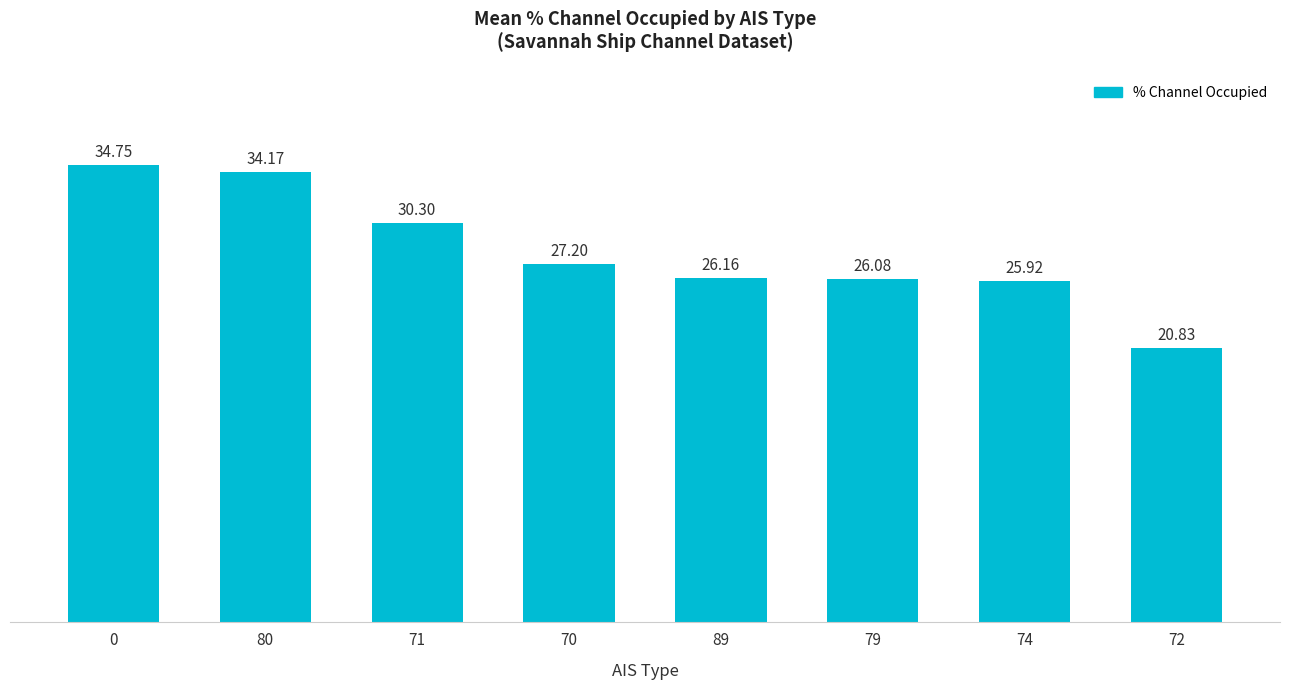

What is the difference between the values at 79 and 74?

0.2